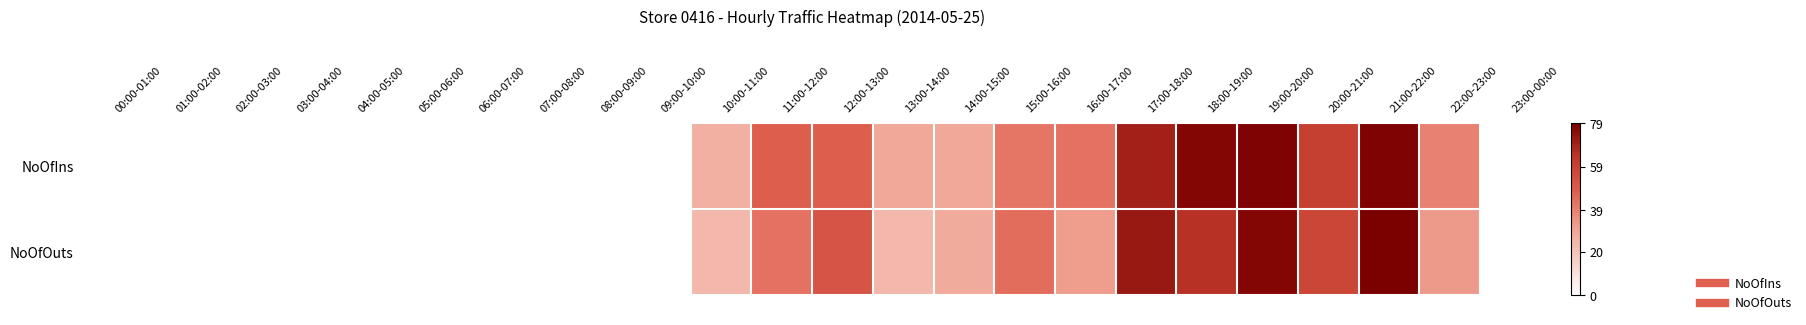

Reading left to right, transcribe all the data shown in this chart.

NoOfIns: 00:00-01:00=0	01:00-02:00=0	02:00-03:00=0	03:00-04:00=0	04:00-05:00=0	05:00-06:00=0	06:00-07:00=0	07:00-08:00=0	08:00-09:00=0	09:00-10:00=0	10:00-11:00=26	11:00-12:00=48	12:00-13:00=48	13:00-14:00=29	14:00-15:00=29	15:00-16:00=42	16:00-17:00=43	17:00-18:00=70	18:00-19:00=77	19:00-20:00=78	20:00-21:00=60	21:00-22:00=78	22:00-23:00=39	23:00-00:00=0
NoOfOuts: 00:00-01:00=0	01:00-02:00=0	02:00-03:00=0	03:00-04:00=0	04:00-05:00=0	05:00-06:00=0	06:00-07:00=0	07:00-08:00=0	08:00-09:00=0	09:00-10:00=0	10:00-11:00=24	11:00-12:00=43	12:00-13:00=52	13:00-14:00=24	14:00-15:00=28	15:00-16:00=44	16:00-17:00=32	17:00-18:00=72	18:00-19:00=65	19:00-20:00=77	20:00-21:00=58	21:00-22:00=79	22:00-23:00=33	23:00-00:00=0